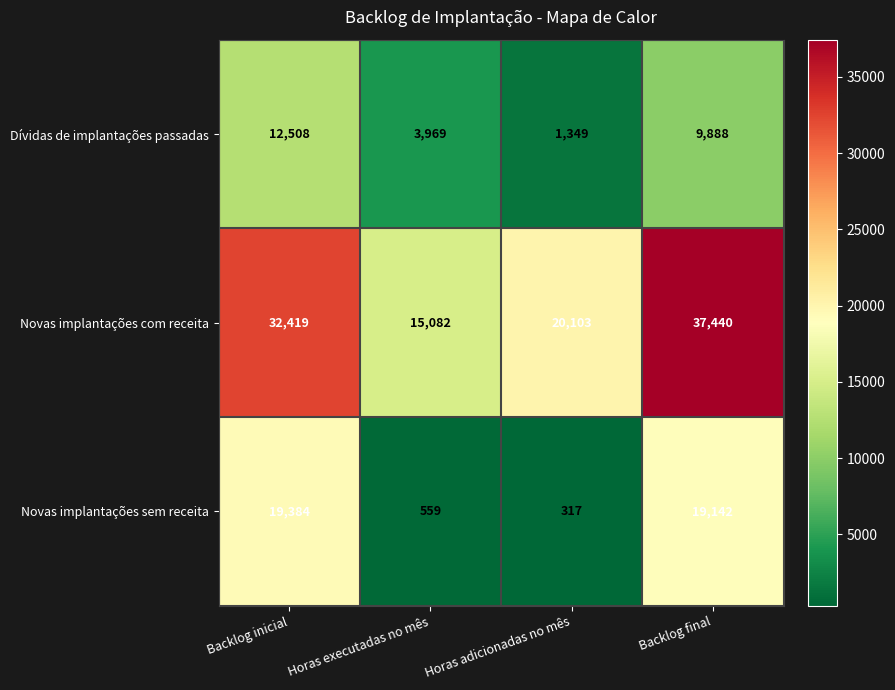

Which series has the widest spread of values?

Novas implantações com receita